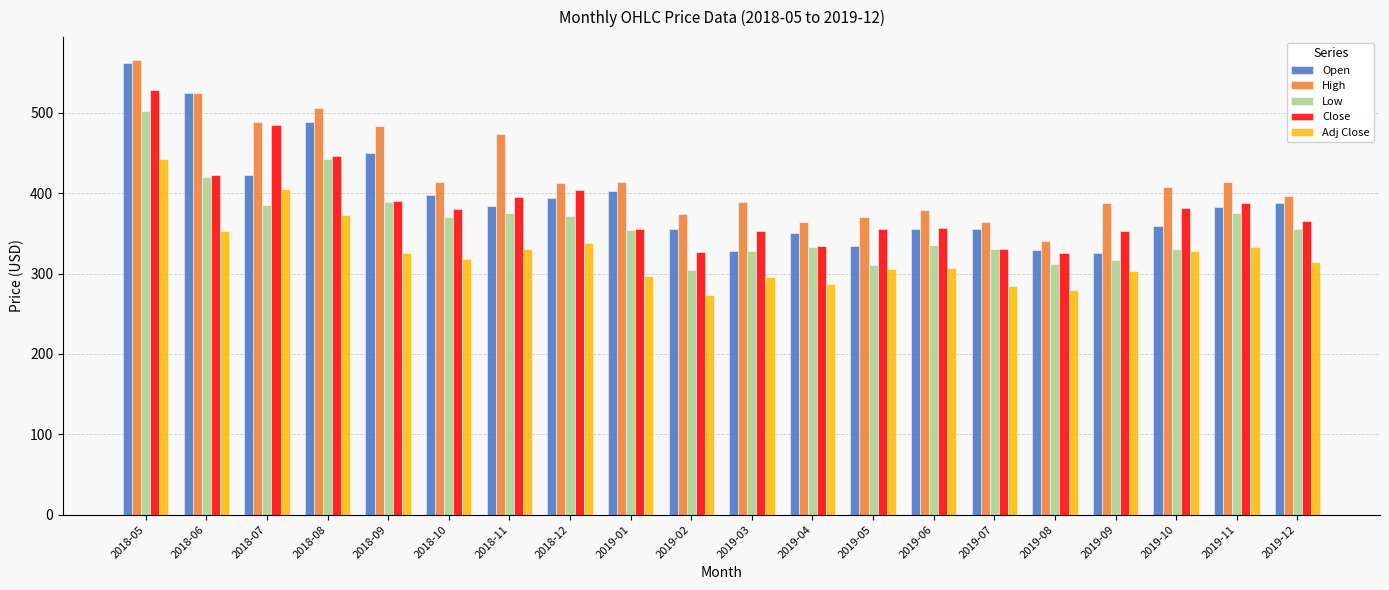

Where is High nearest to the value 452?

2018-11